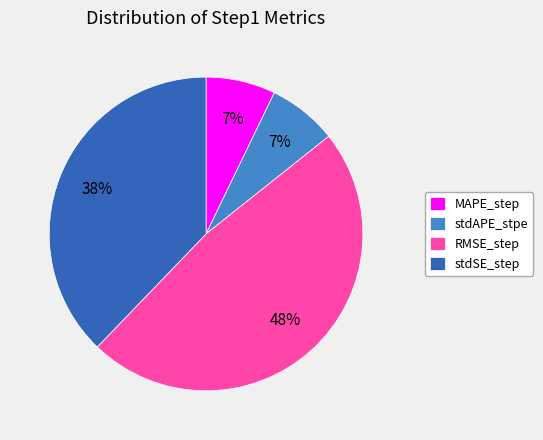

Which category has the biggest portion of the pie?

RMSE_step